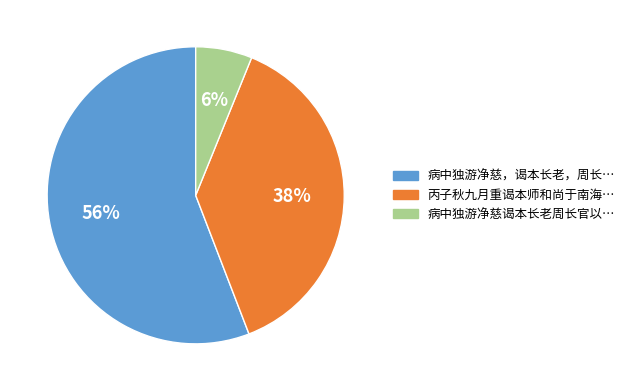

Is there any slice that represents more than half of the pie?

Yes